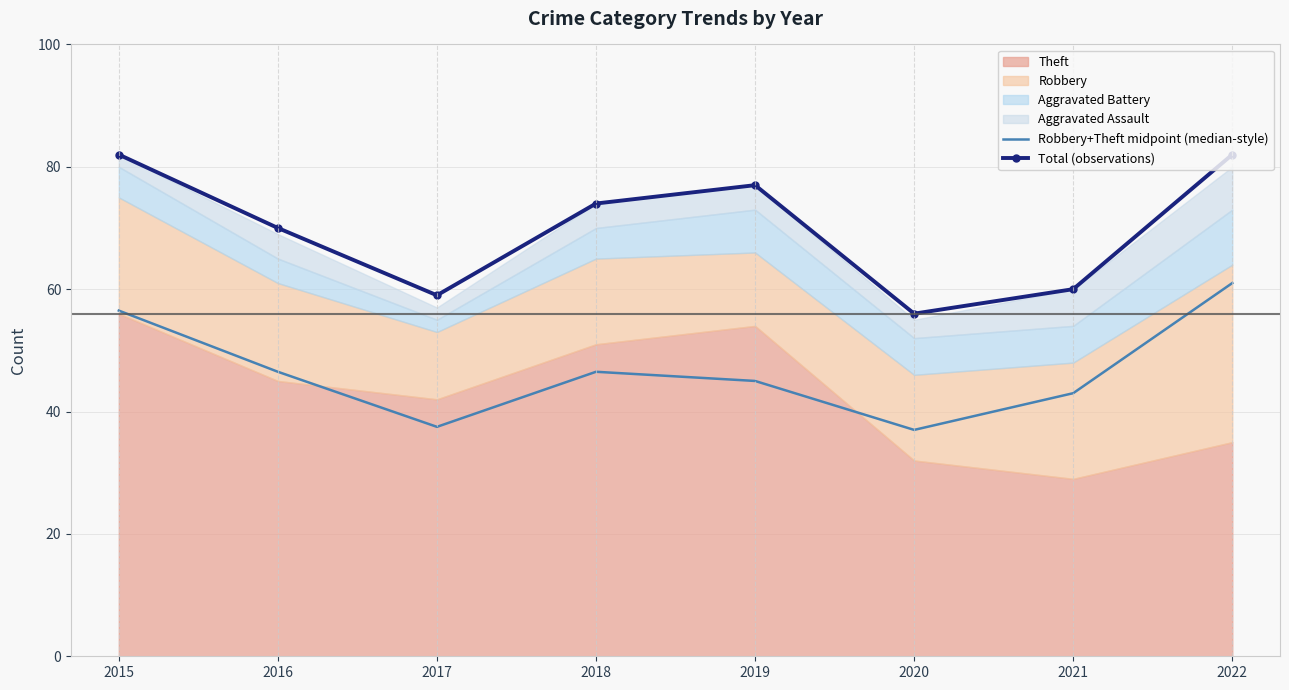

How many lines are shown in the chart?

2